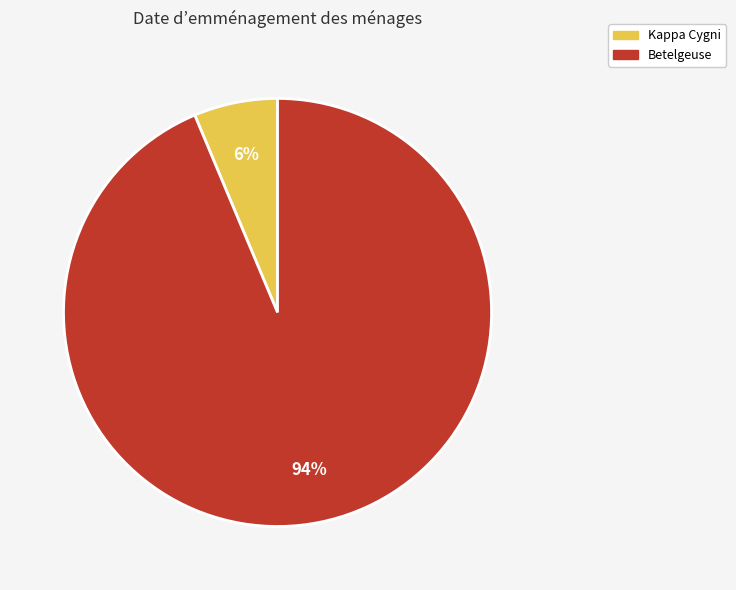

Does any single category account for the majority?

Yes